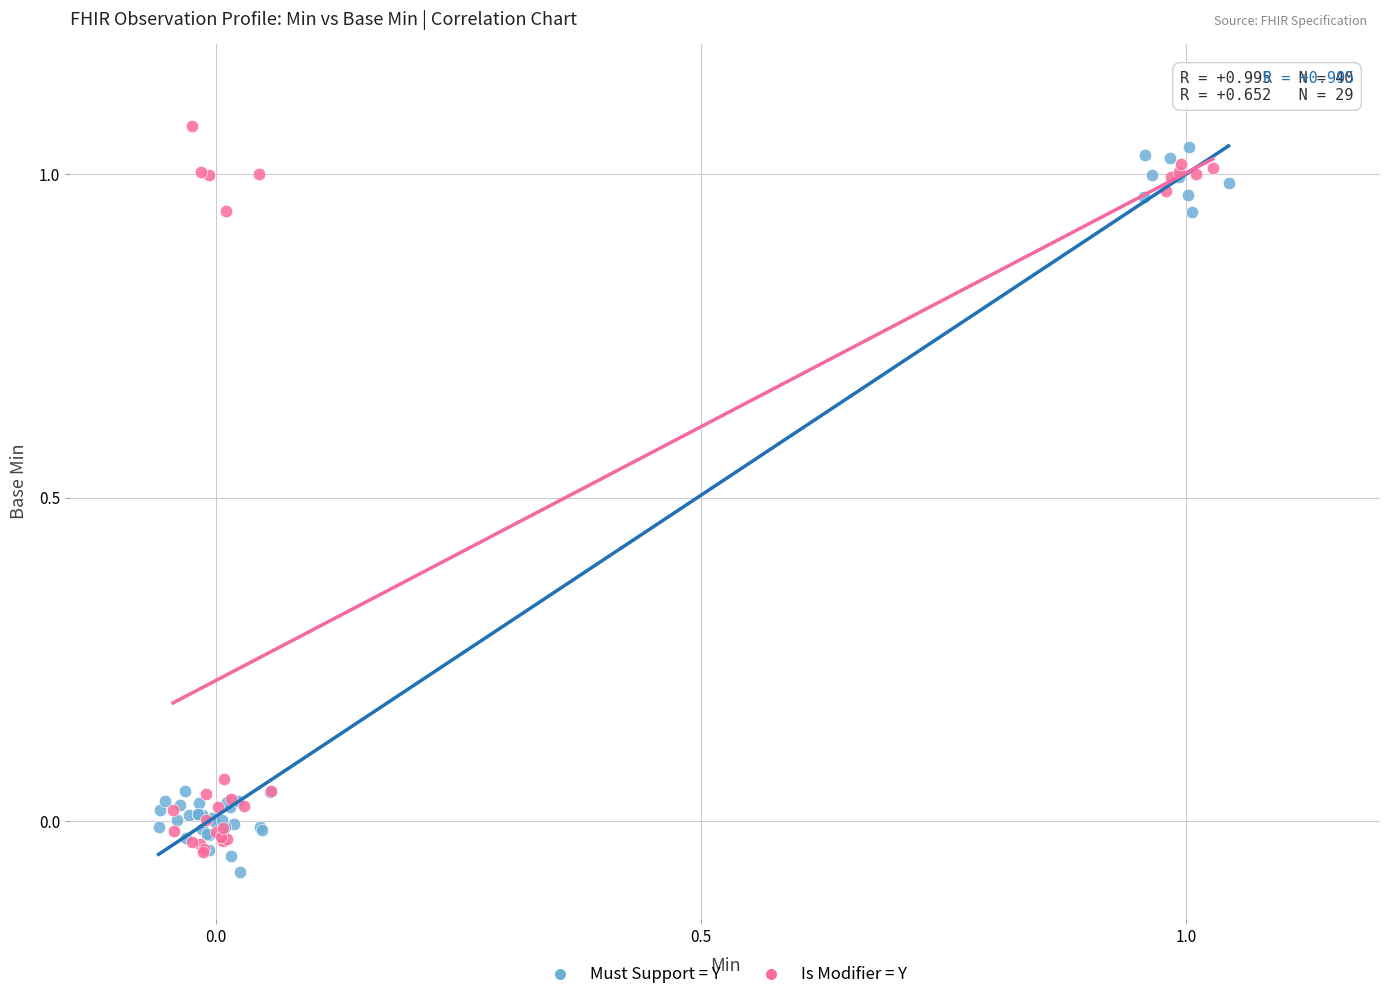

What are all the series names shown in the legend?

Must Support = Y, Is Modifier = Y